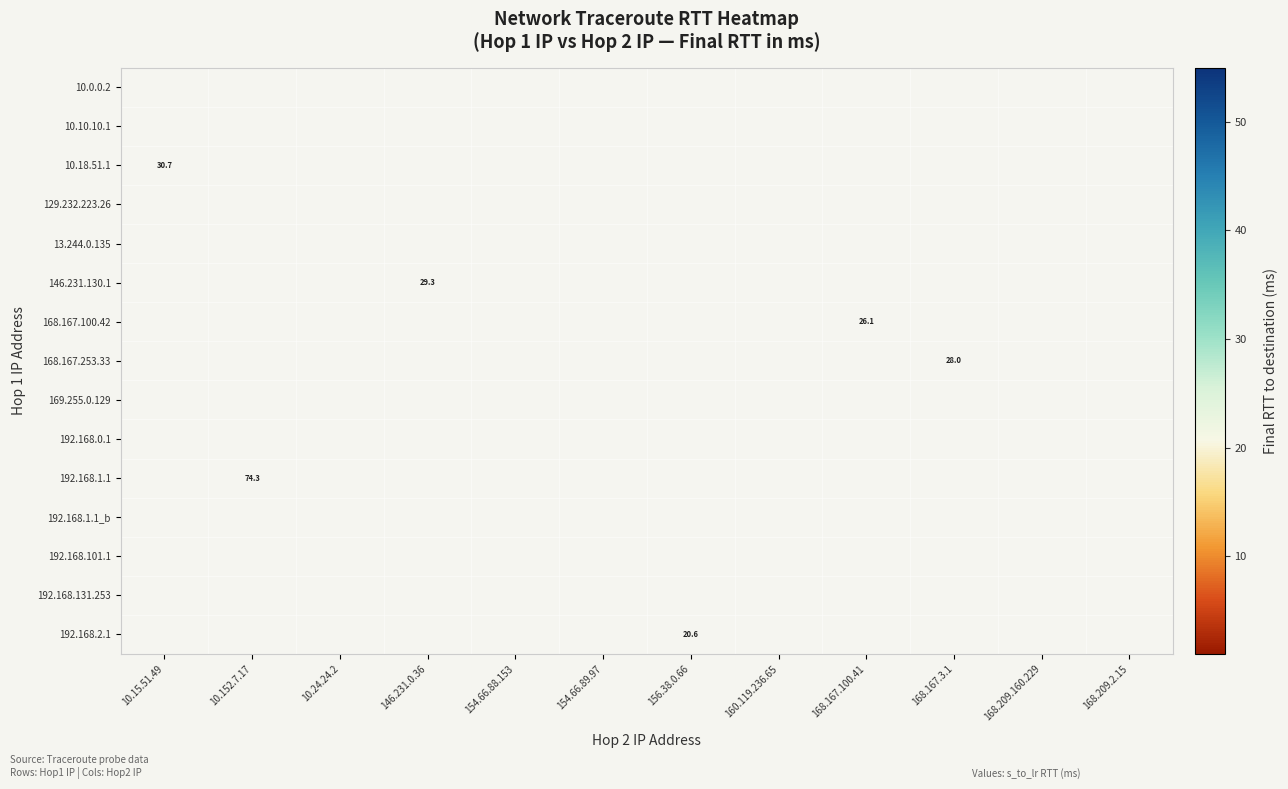

What is the maximum value shown in the chart?

74.3